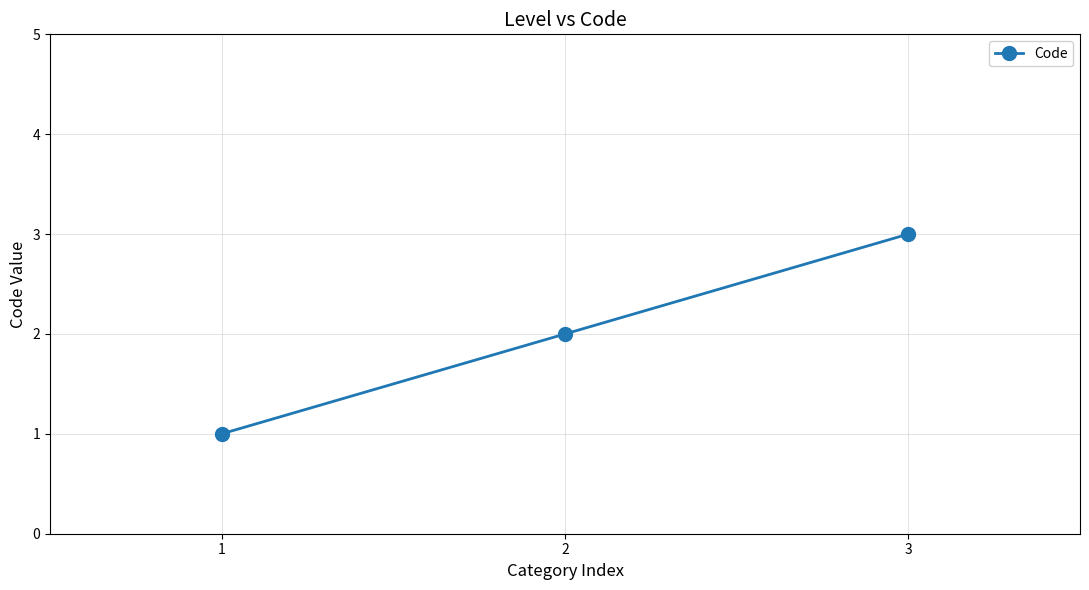

What is the change in value from 1 to 2?

+1